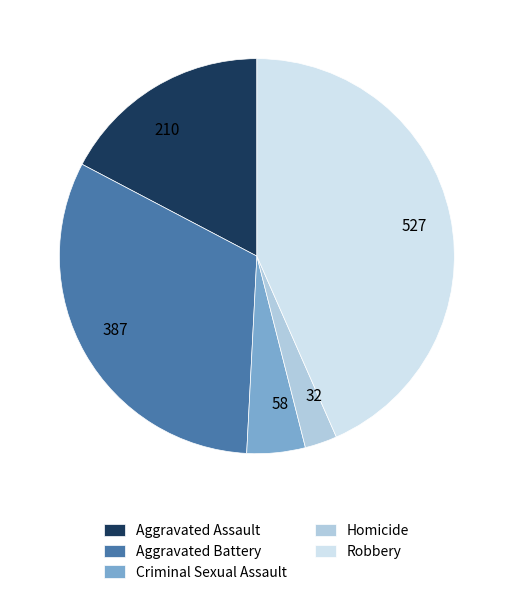

How many slices are in this pie chart?

5